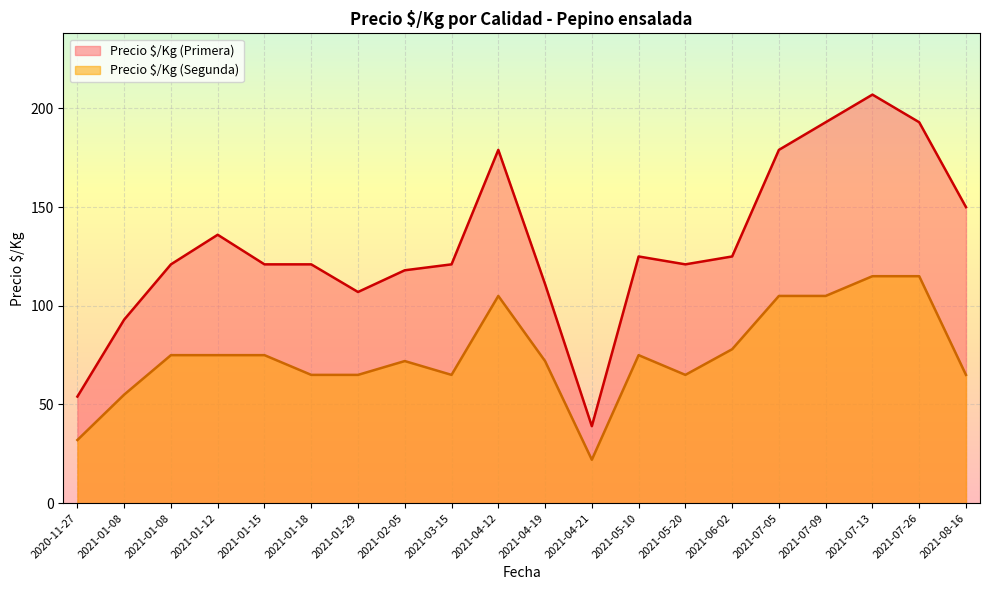

What is the sum of the Precio $/Kg (Primera) values at 2021-04-12 and 2021-07-05?

358